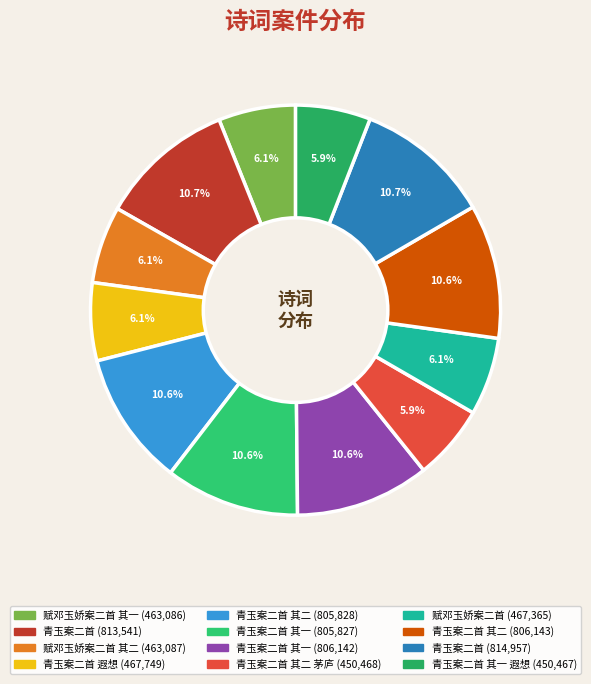

Rank the categories by value from highest to lowest.

青玉案二首, 青玉案二首, 青玉案二首 其二, 青玉案二首 其一, 青玉案二首 其二, 青玉案二首 其一, 青玉案二首 遐想, 赋邓玉娇案二首, 赋邓玉娇案二首 其二, 赋邓玉娇案二首 其一, 青玉案二首 其二 茅庐, 青玉案二首 其一 遐想